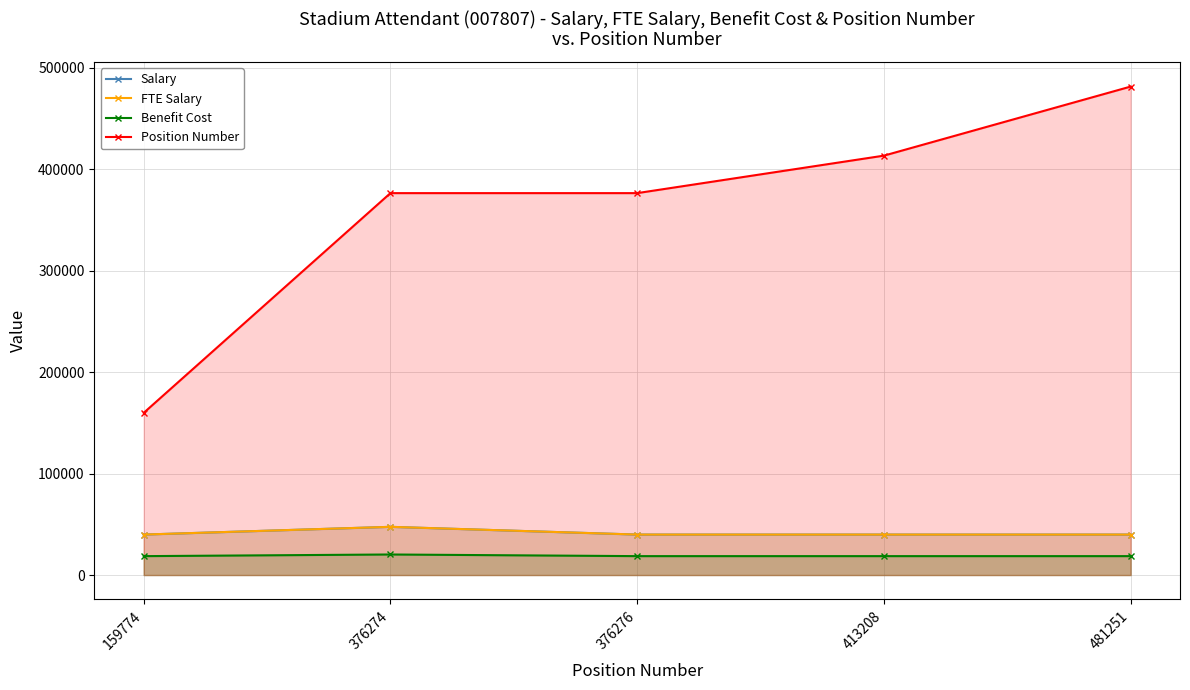

What is the sum of all Benefit Cost values?

94805.0